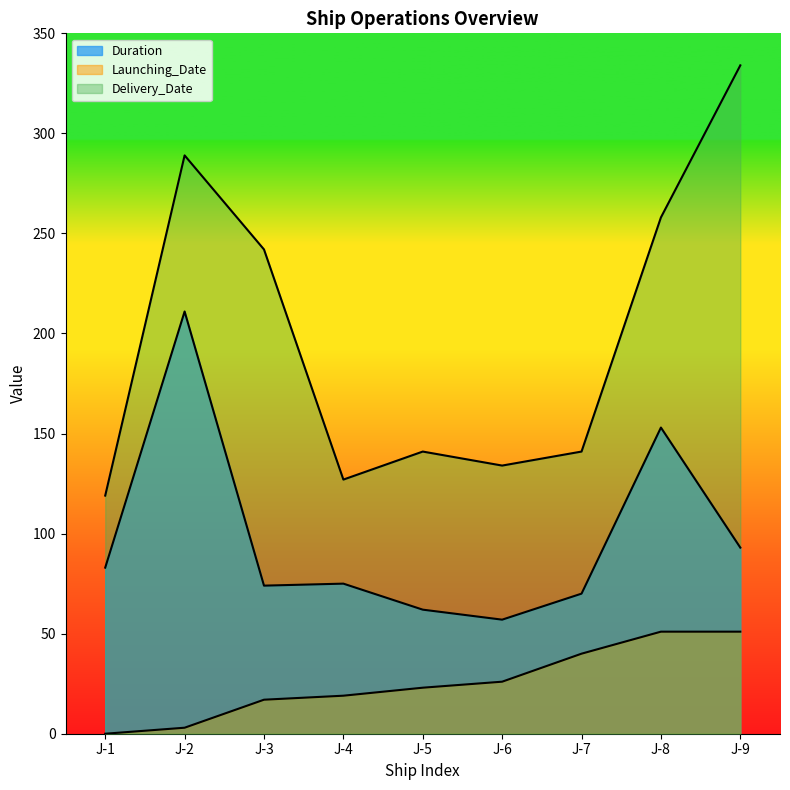

True or false: Duration and Delivery_Date intersect in this chart.

False